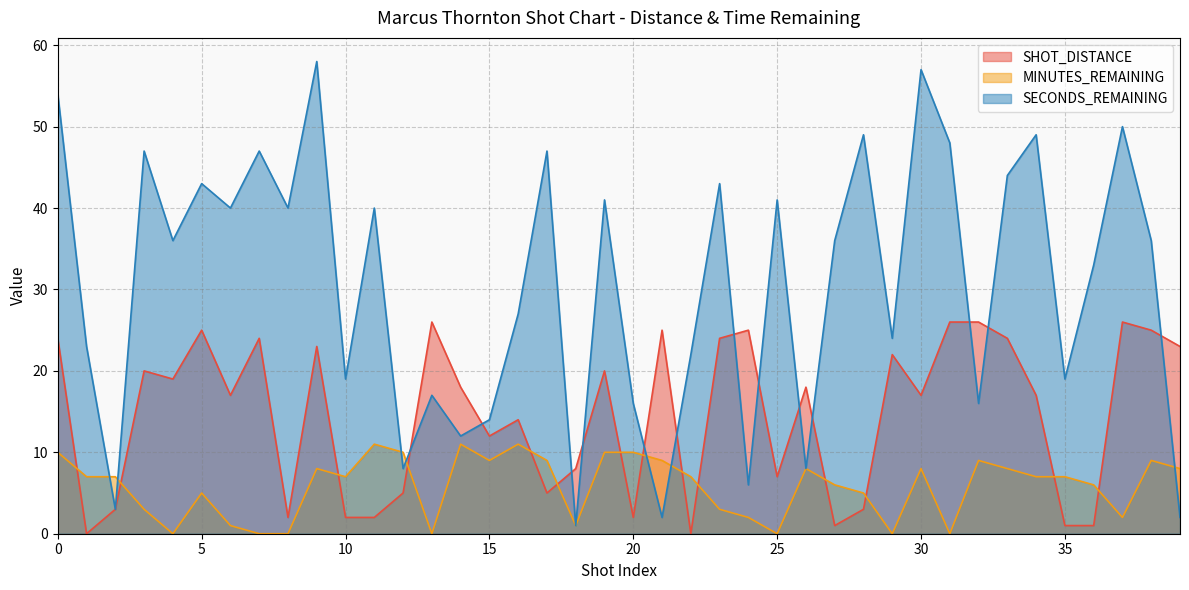

How many data points in SECONDS_REMAINING are above 36?

18